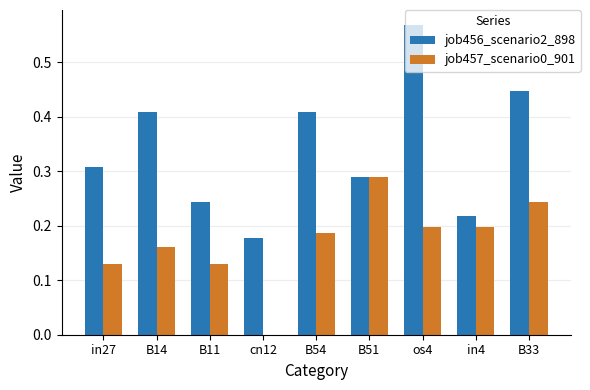

What is the sum of all job456_scenario2_898 values?

3.1